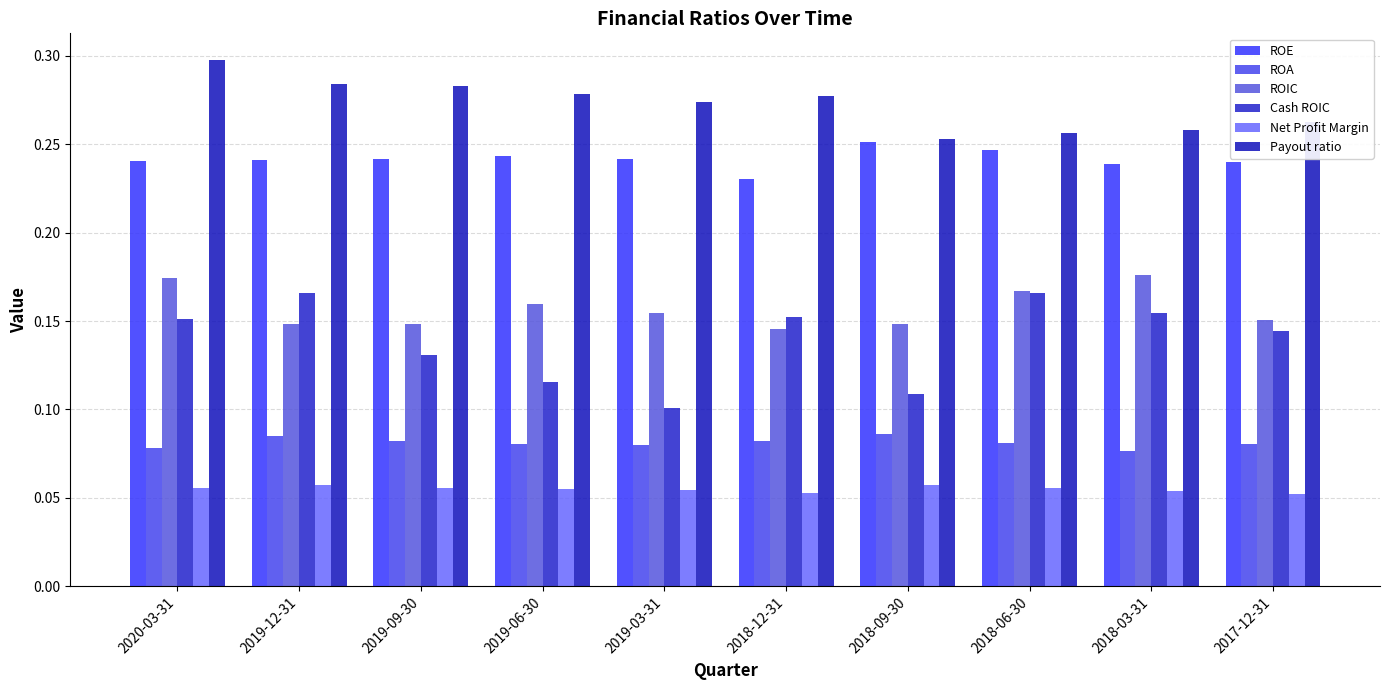

Which series changed the most between 2019-09-30 and 2018-03-31?

ROIC